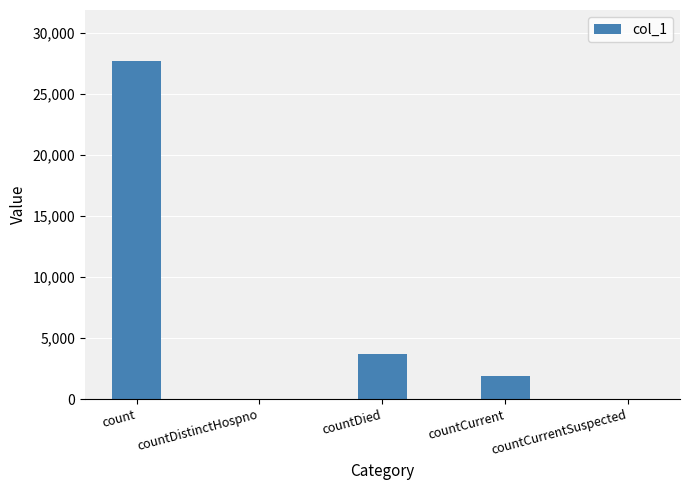

Reading left to right, extract all data points from this chart.

count=27699	countDistinctHospno=0	countDied=3715	countCurrent=1859	countCurrentSuspected=0